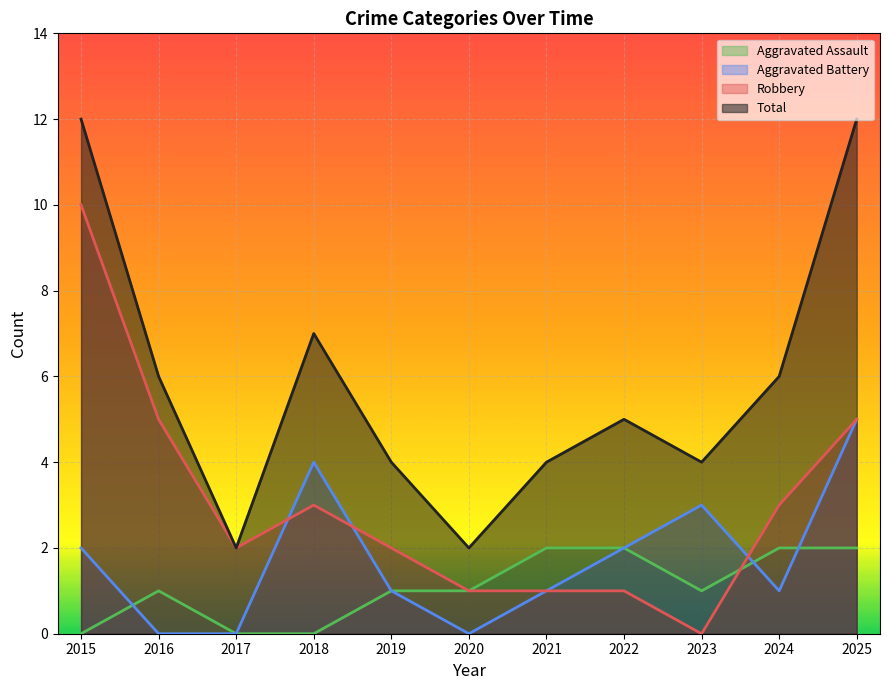

At how many categories does at least one series exceed 10?

2